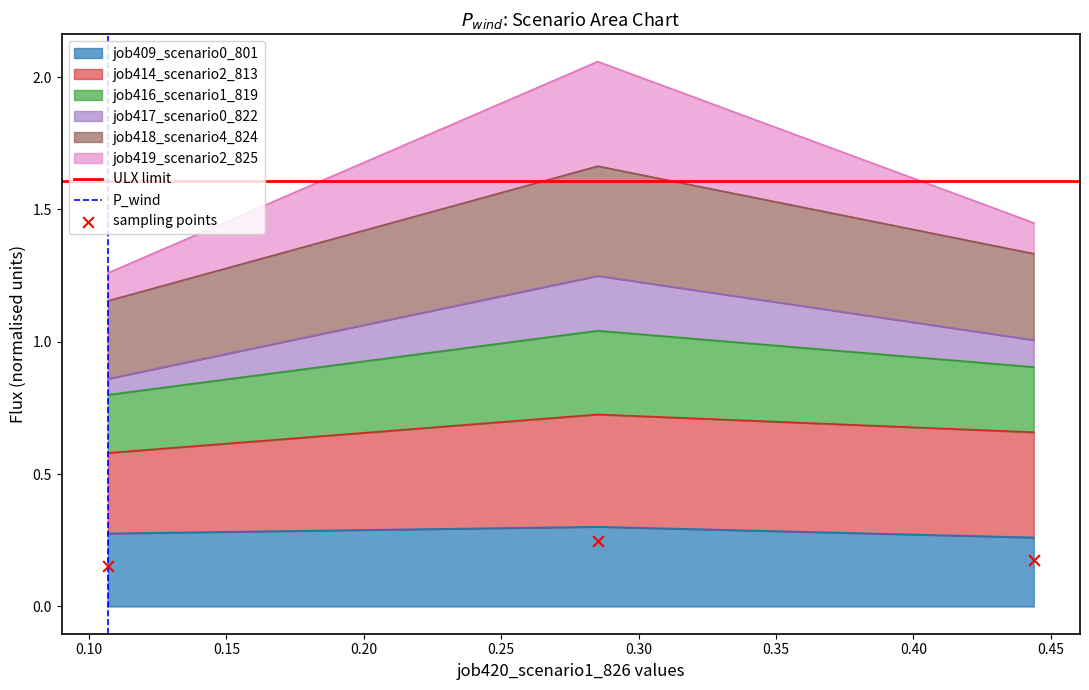

Count the job409_scenario0_801 values in the range 0 to 1.

3